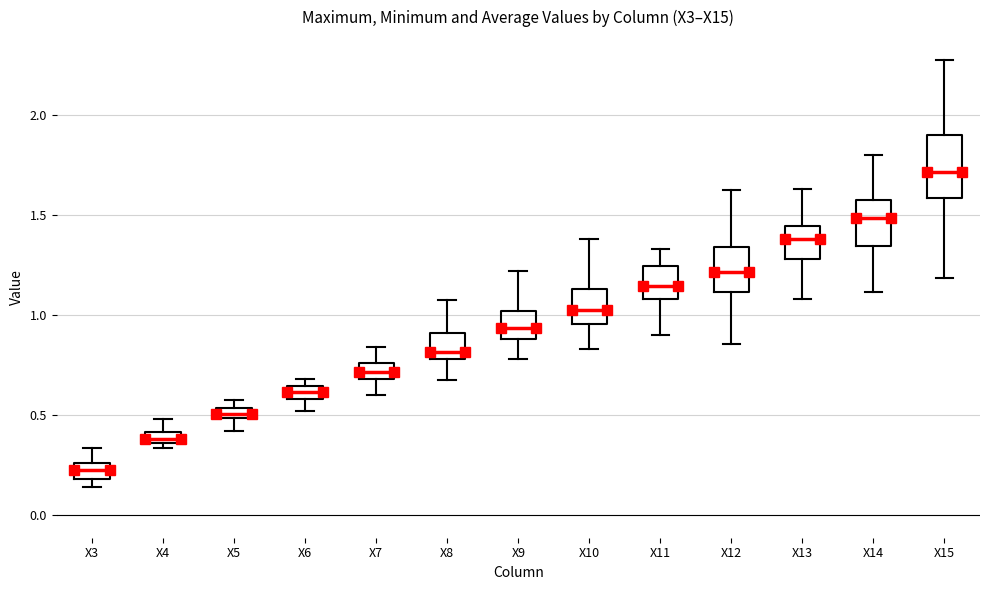

Which box has the highest median line?

X15